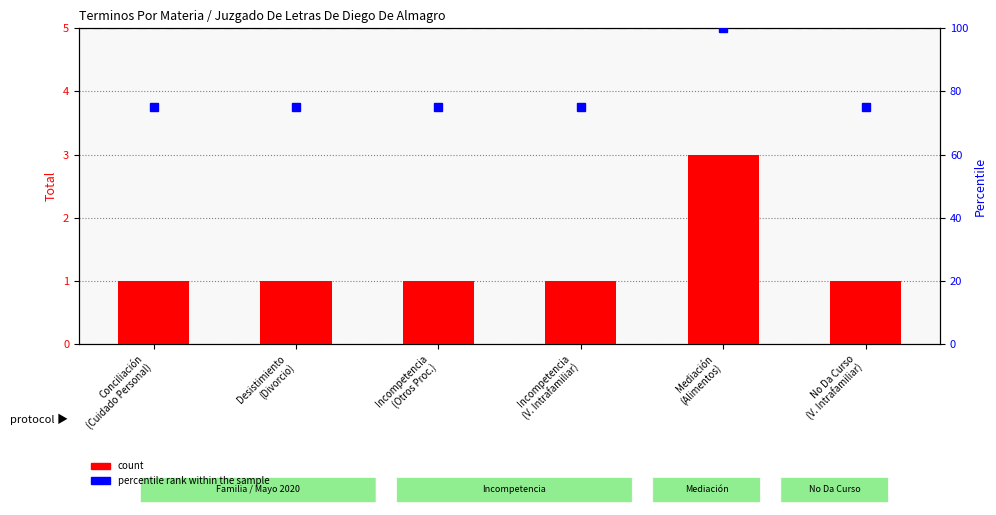

At which label does count reach its minimum?

Conciliación
(Cuidado Personal)